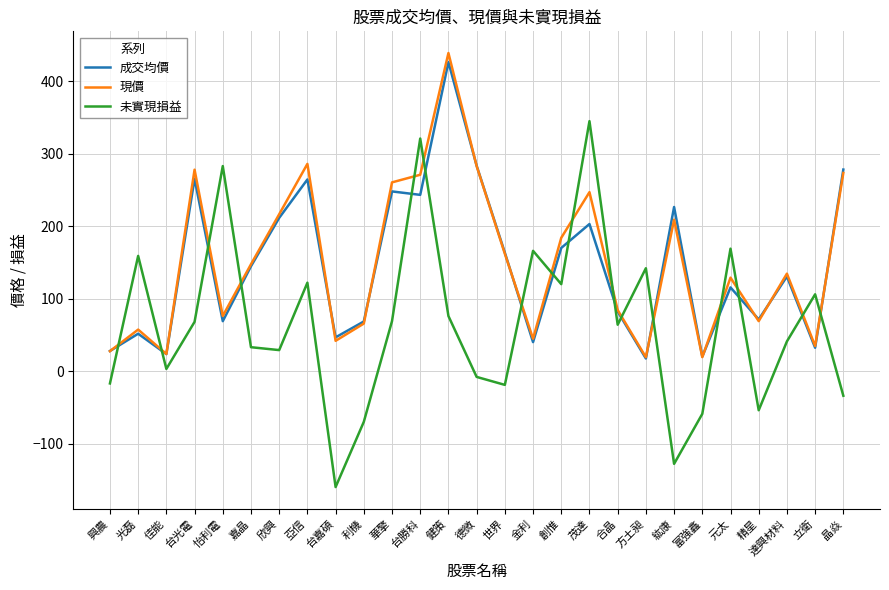

At which category is the sum across all series the highest?

健策